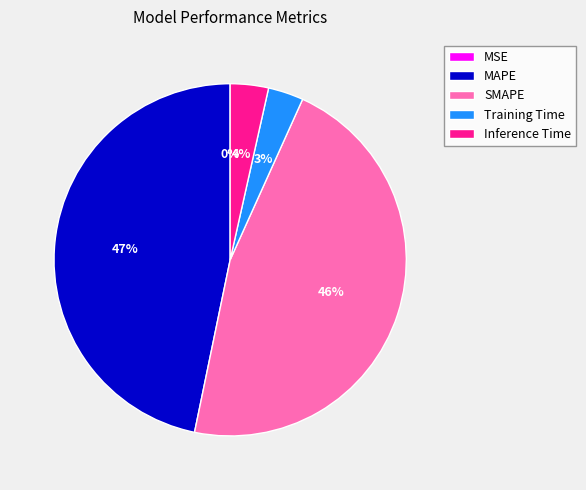

Does SMAPE account for over 50% of the chart?

No